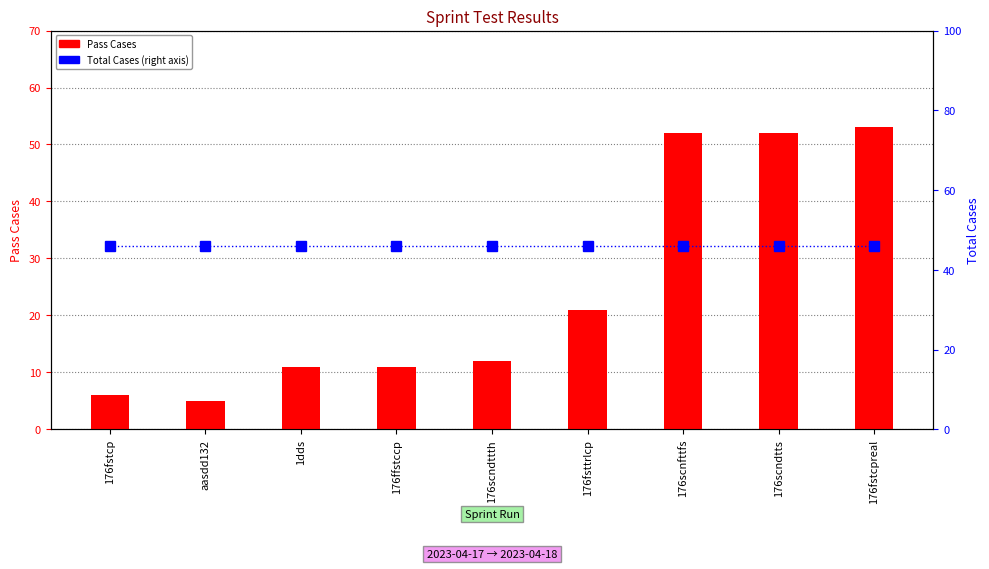

Which series has the largest total across all categories?

Total Cases